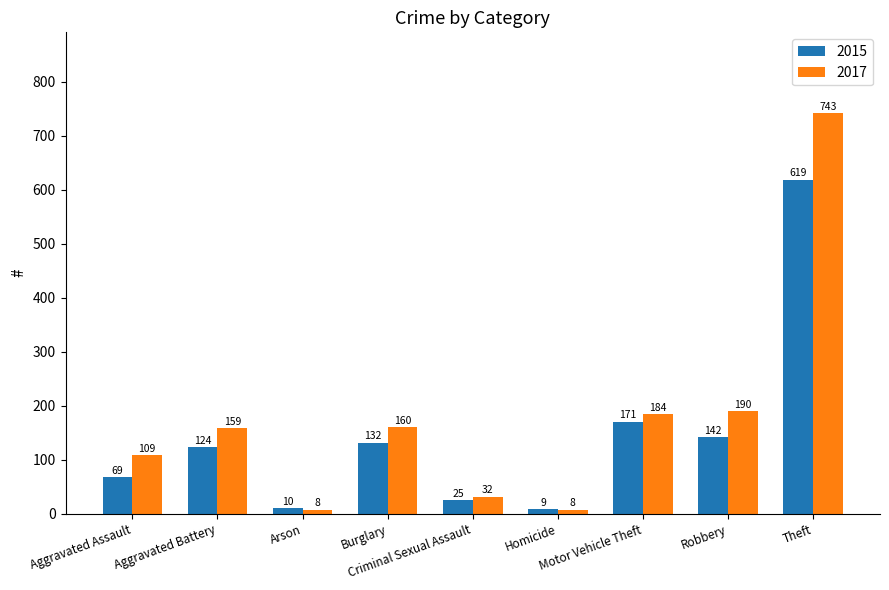

How many bars are there in total?

18